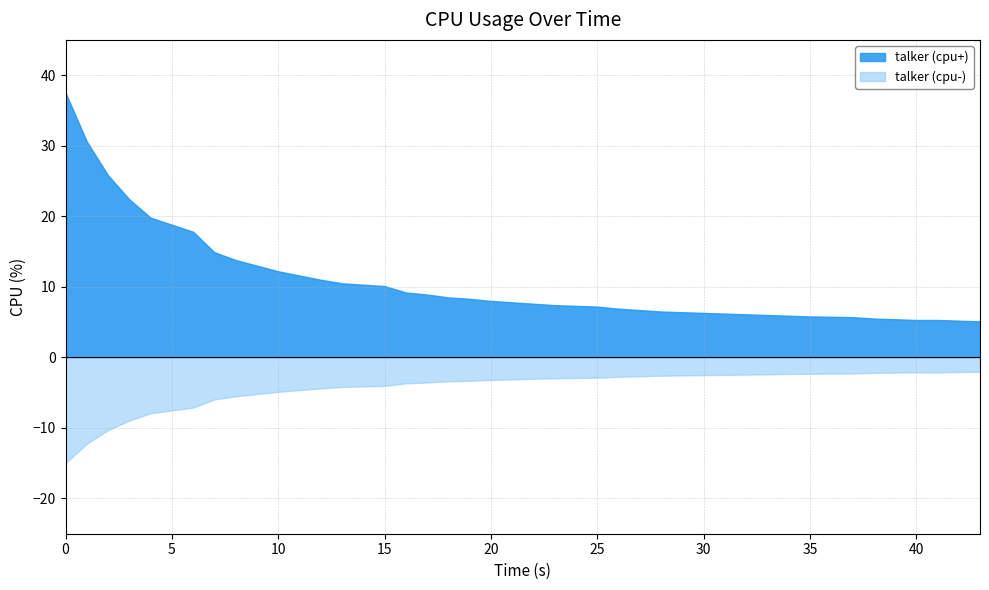

Read the value at 19.

7.8